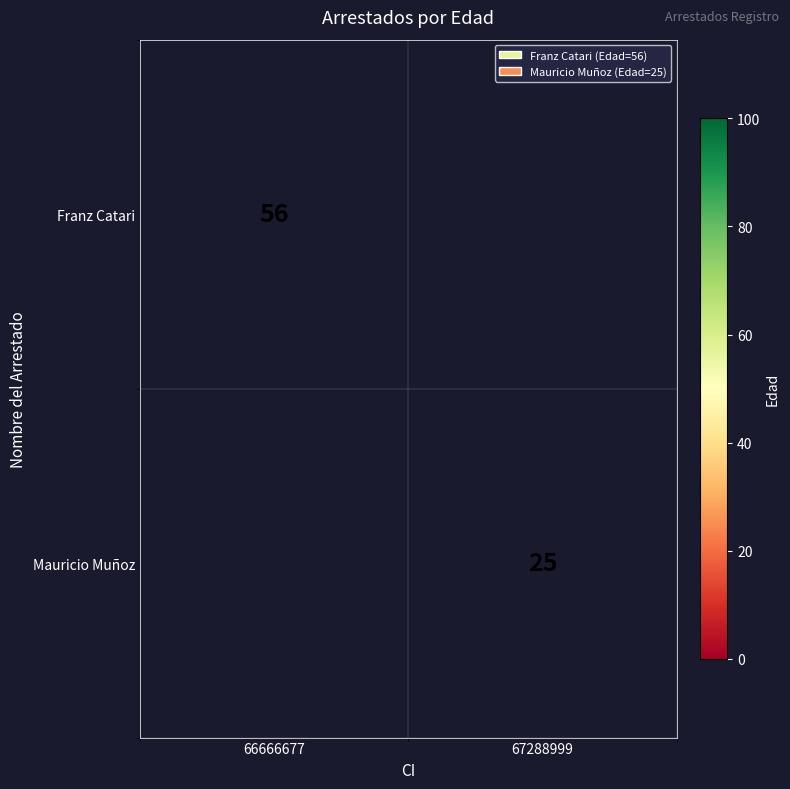

True or false: Mauricio Muñoz has a value of 25 at 67288999.

True